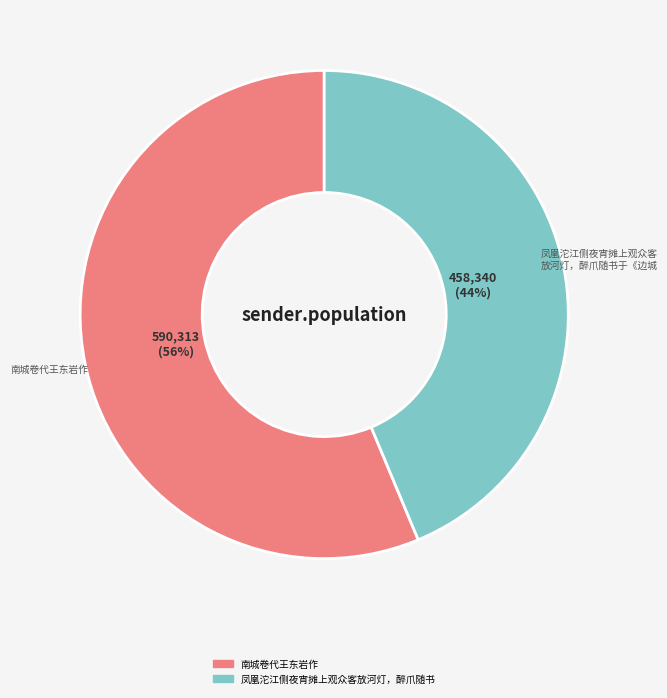

To the nearest percent, what is the average slice percentage?

50%